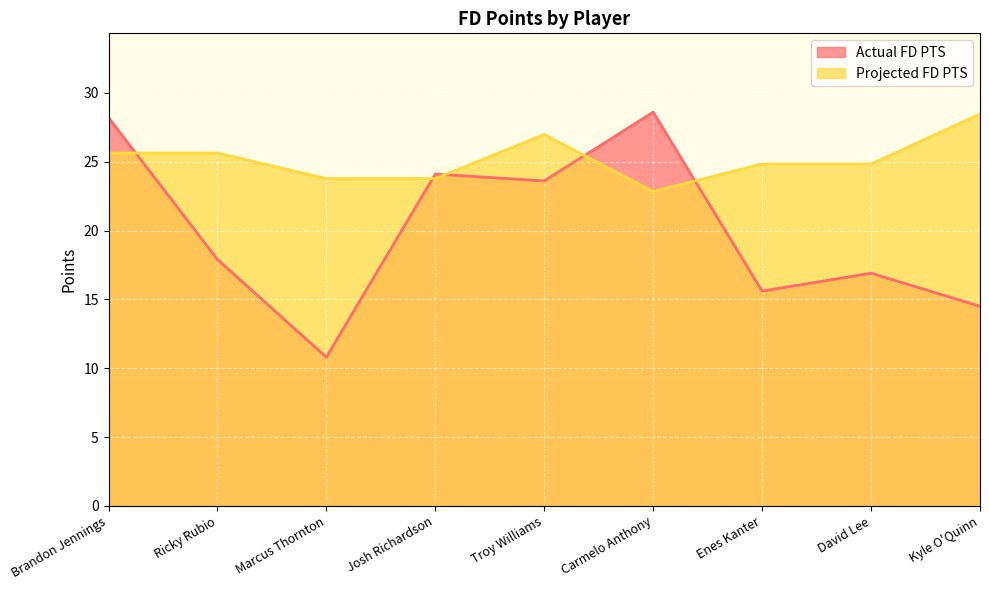

How many series are shown in this chart?

2